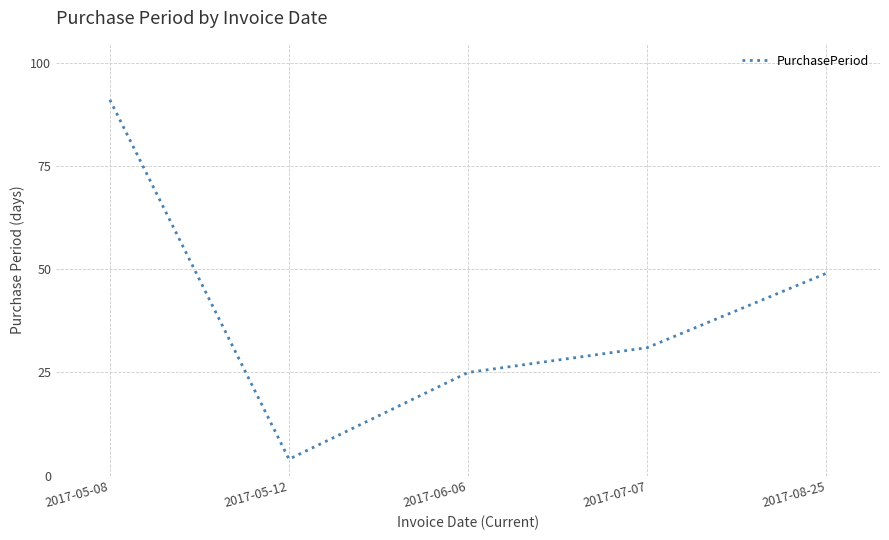

Reading right to left, what are all the values shown in this chart?

2017-08-25=49	2017-07-07=31	2017-06-06=25	2017-05-12=4	2017-05-08=91